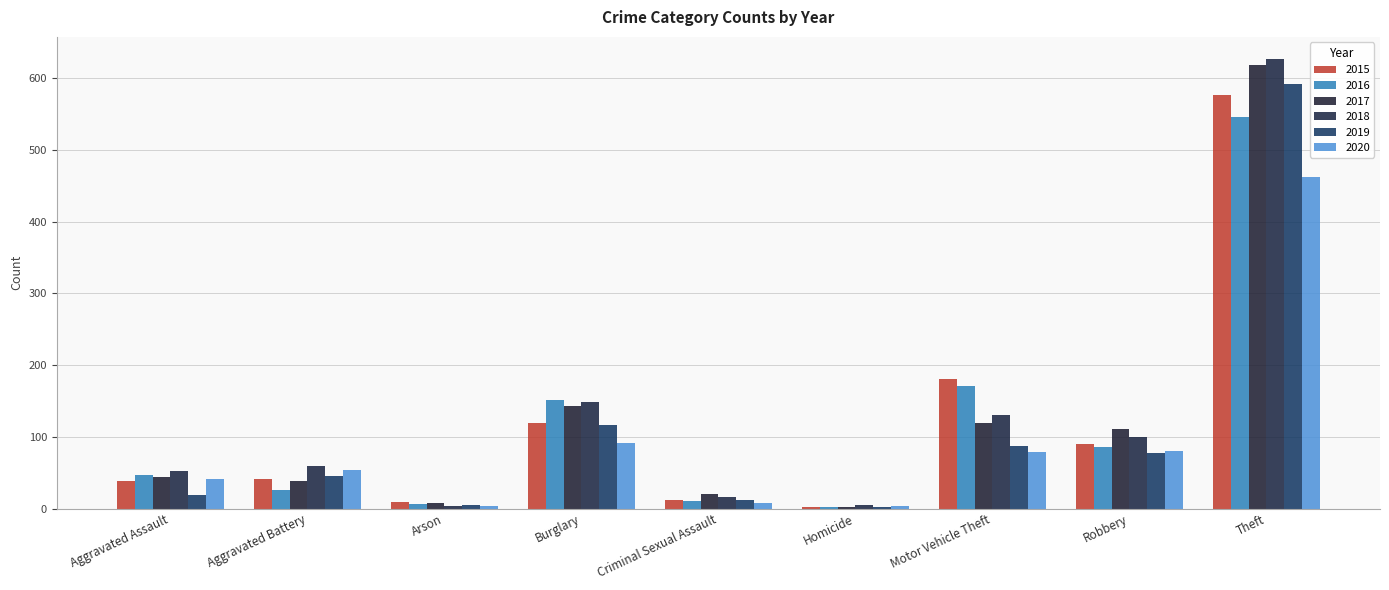

How many distinct data groups are displayed?

6